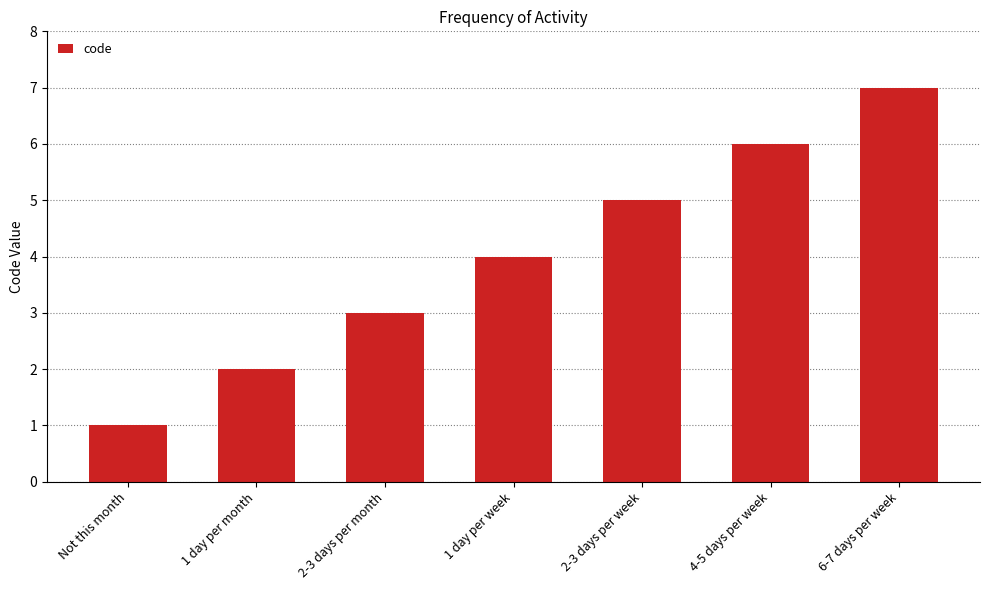

What is the average value?

4